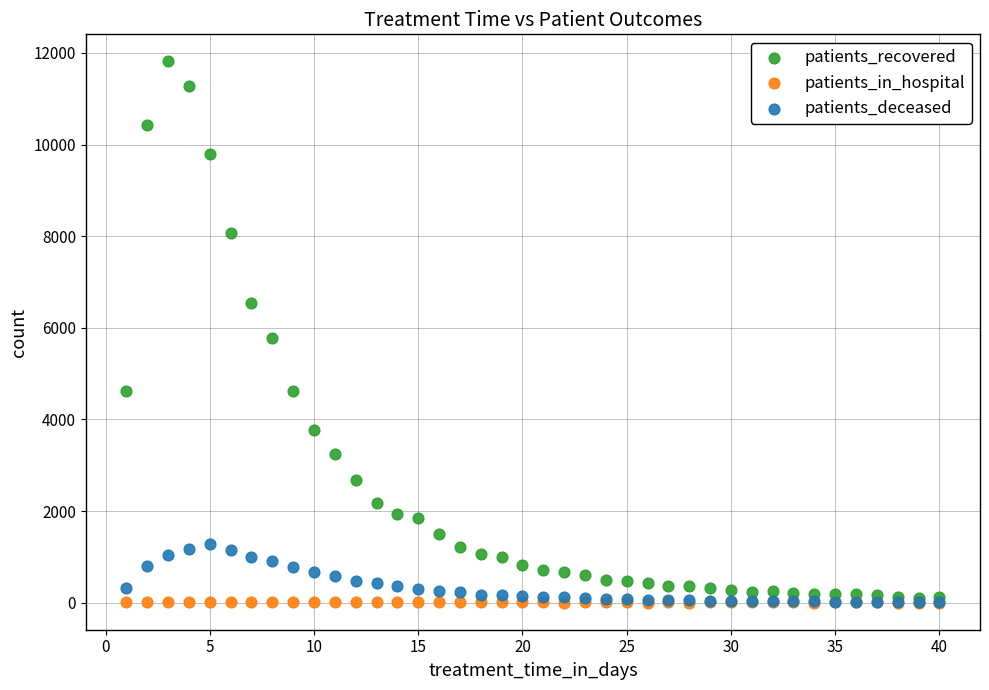

Which series has the widest spread of Y values?

patients_recovered